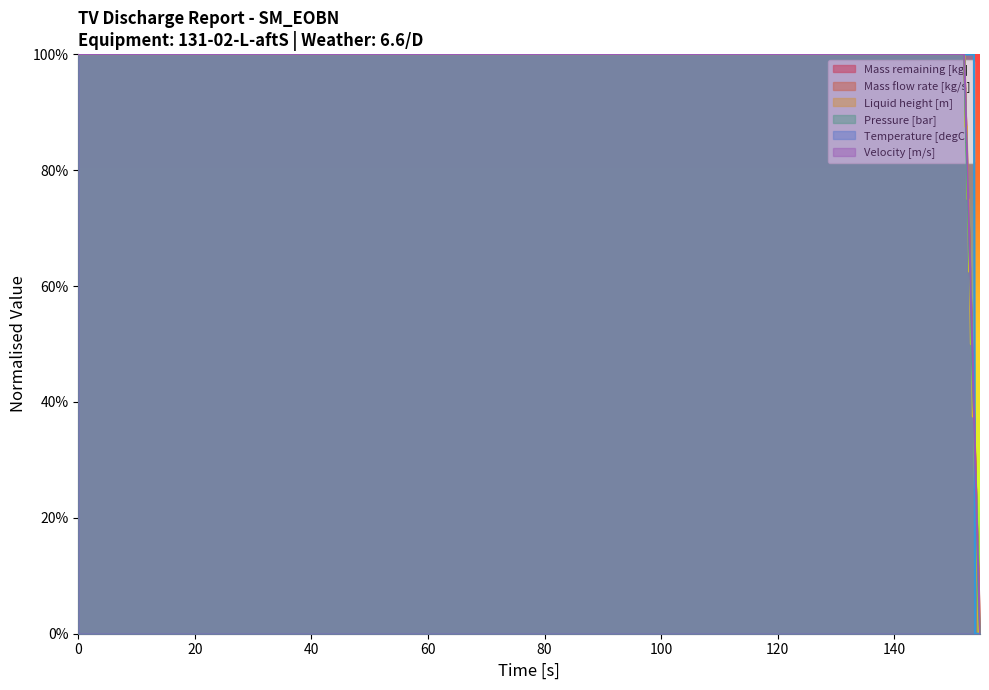

What is the difference between the maximum and minimum values in the Liquid height [m] series?

1.0